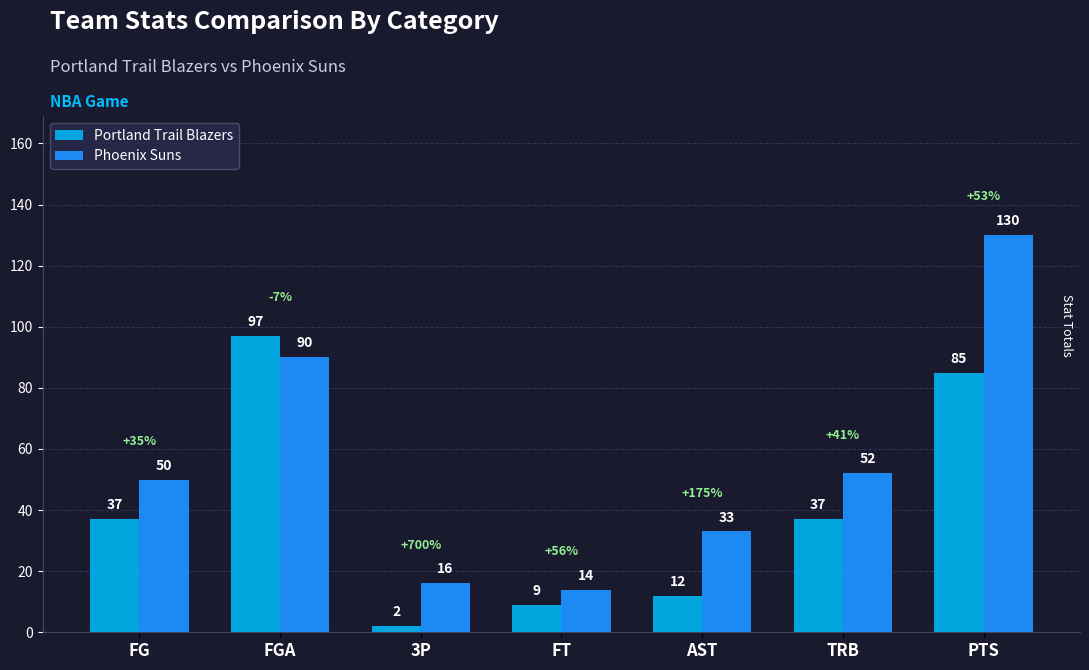

What is the sum of all Phoenix Suns values?

385